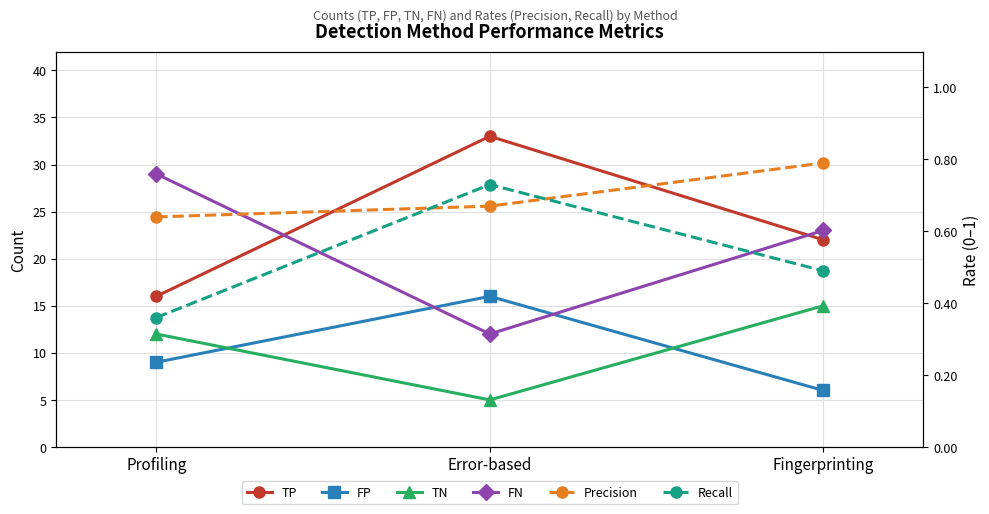

Is it true that TP equals 33.0 at Error-based?

True